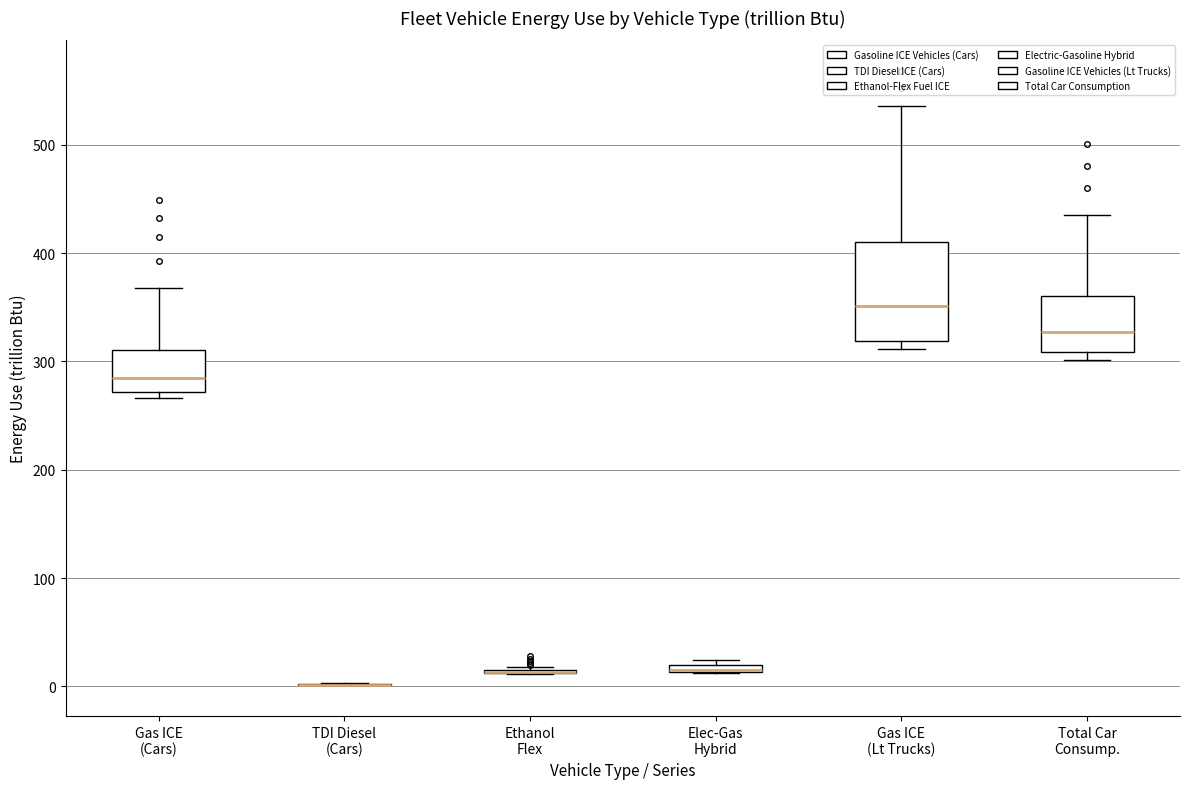

Comparing the boxes themselves (not the whiskers), which one is the tallest?

Gas ICE (Lt Trucks)